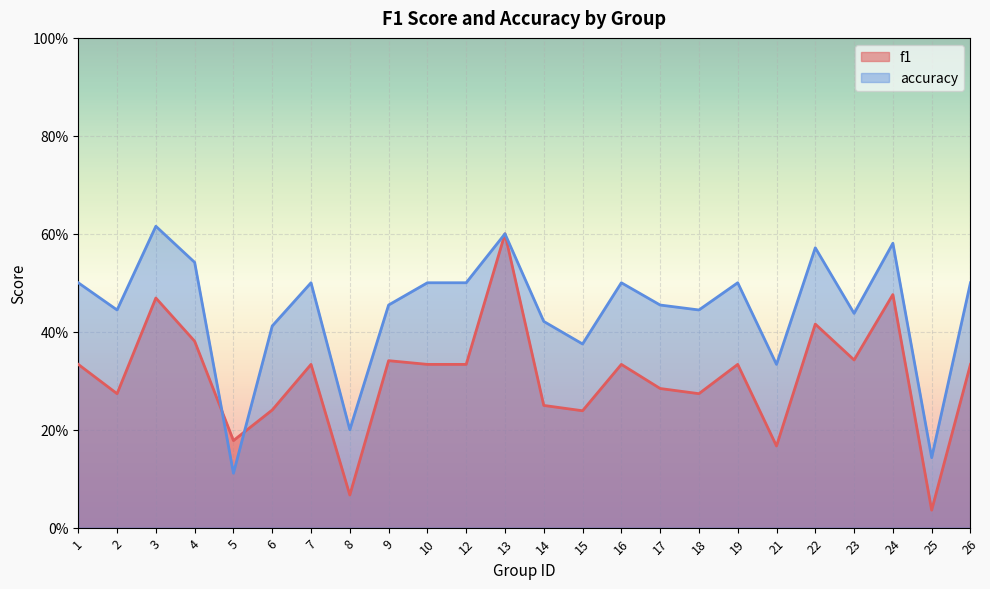

What is the value of the f1 point at the 2nd from the left?

0.3